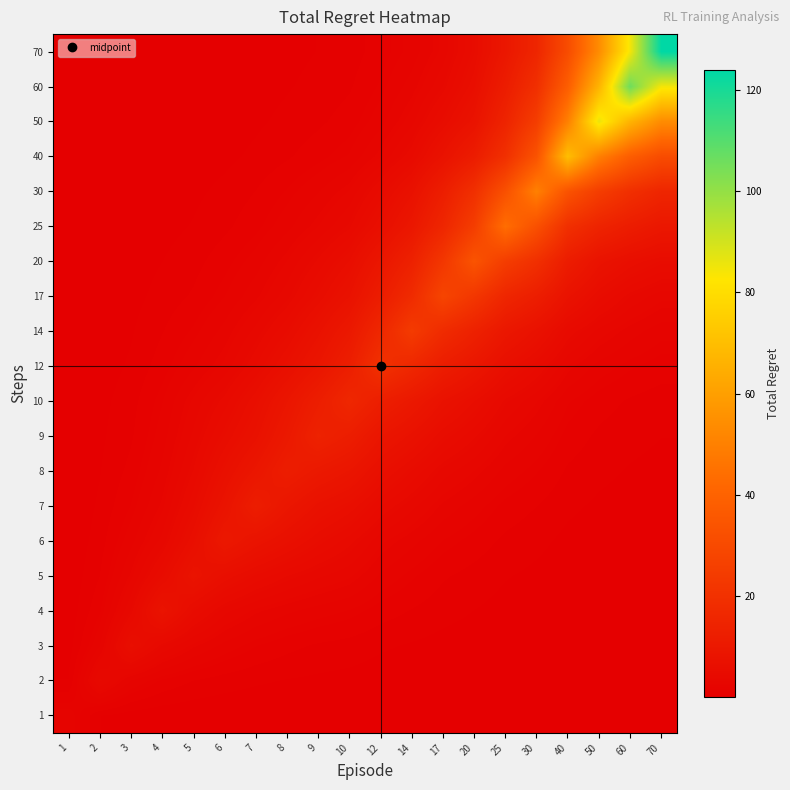

Reading left to right, extract all data points from this chart.

1: 1=2.0	2=0.5	3=0.2	4=0.1	5=0.1	6=0.1	7=0.0	8=0.0	9=0.0	10=0.0	12=0.0	14=0.0	17=0.0	20=0.0	25=0.0	30=0.0	40=0.0	50=0.0	60=0.0	70=0.0
2: 1=0.5	2=4.0	3=2.1	4=1.4	5=1.0	6=0.7	7=0.6	8=0.5	9=0.4	10=0.3	12=0.2	14=0.2	17=0.1	20=0.1	25=0.1	30=0.0	40=0.0	50=0.0	60=0.0	70=0.0
3: 1=0.2	2=2.1	3=6.0	4=3.9	5=2.8	6=2.0	7=1.5	8=1.1	9=0.9	10=0.8	12=0.6	14=0.4	17=0.3	20=0.2	25=0.2	30=0.1	40=0.1	50=0.0	60=0.0	70=0.0
4: 1=0.1	2=1.4	3=3.9	4=8.0	5=5.1	6=3.6	7=2.8	8=2.3	9=1.9	10=1.7	12=1.2	14=0.9	17=0.7	20=0.5	25=0.3	30=0.2	40=0.1	50=0.1	60=0.1	70=0.0
5: 1=0.1	2=1.0	3=2.8	4=5.1	5=8.0	6=6.2	7=5.0	8=4.1	9=3.5	10=3.0	12=2.1	14=1.5	17=1.0	20=0.8	25=0.5	30=0.4	40=0.2	50=0.1	60=0.1	70=0.1
6: 1=0.1	2=0.7	3=2.0	4=3.6	5=6.2	6=10.0	7=8.0	8=6.7	9=5.3	10=4.3	12=3.0	14=2.4	17=1.7	20=1.3	25=0.8	30=0.6	40=0.4	50=0.2	60=0.2	70=0.1
7: 1=0.0	2=0.6	3=1.5	4=2.8	5=5.0	6=8.0	7=12.0	8=9.2	9=7.3	10=6.2	12=4.6	14=3.6	17=2.5	20=1.9	25=1.3	30=1.0	40=0.6	50=0.4	60=0.3	70=0.2
8: 1=0.0	2=0.5	3=1.1	4=2.3	5=4.1	6=6.7	7=9.2	8=12.0	9=10.2	10=8.9	12=6.5	14=5.1	17=3.7	20=2.9	25=2.0	30=1.5	40=0.9	50=0.6	60=0.4	70=0.3
9: 1=0.0	2=0.4	3=0.9	4=1.9	5=3.5	6=5.3	7=7.3	8=10.2	9=14.0	10=12.1	12=8.9	14=7.2	17=5.4	20=4.2	25=2.9	30=2.1	40=1.3	50=0.9	60=0.6	70=0.5
10: 1=0.0	2=0.3	3=0.8	4=1.7	5=3.0	6=4.3	7=6.2	8=8.9	9=12.1	10=16.0	12=12.5	14=10.1	17=7.5	20=5.8	25=4.0	30=2.9	40=1.8	50=1.2	60=0.9	70=0.7
12: 1=0.0	2=0.2	3=0.6	4=1.2	5=2.1	6=3.0	7=4.6	8=6.5	9=8.9	10=12.5	12=20.0	14=16.1	17=11.9	20=9.2	25=6.3	30=4.7	40=2.9	50=2.0	60=1.5	70=1.2
14: 1=0.0	2=0.2	3=0.4	4=0.9	5=1.5	6=2.4	7=3.6	8=5.1	9=7.2	10=10.1	12=16.1	14=24.0	17=17.6	20=13.6	25=9.6	30=7.2	40=4.5	50=3.2	60=2.4	70=1.9
17: 1=0.0	2=0.1	3=0.3	4=0.7	5=1.0	6=1.7	7=2.5	8=3.7	9=5.4	10=7.5	12=11.9	14=17.6	17=28.0	20=22.4	25=15.6	30=12.3	40=7.7	50=5.3	60=3.9	70=3.1
20: 1=0.0	2=0.1	3=0.2	4=0.5	5=0.8	6=1.3	7=1.9	8=2.9	9=4.2	10=5.8	12=9.2	14=13.6	17=22.4	20=34.0	25=24.9	30=19.4	40=11.6	50=7.9	60=6.2	70=5.3
25: 1=0.0	2=0.1	3=0.2	4=0.3	5=0.5	6=0.8	7=1.3	8=2.0	9=2.9	10=4.0	12=6.3	14=9.6	17=15.6	20=24.9	25=44.0	30=32.6	40=19.5	50=14.6	60=11.7	70=9.6
30: 1=0.0	2=0.0	3=0.1	4=0.2	5=0.4	6=0.6	7=1.0	8=1.5	9=2.1	10=2.9	12=4.7	14=7.2	17=12.3	20=19.4	25=32.6	30=50.0	40=33.7	50=25.0	60=19.2	70=15.4
40: 1=0.0	2=0.0	3=0.1	4=0.1	5=0.2	6=0.4	7=0.6	8=0.9	9=1.3	10=1.7	12=2.9	14=4.5	17=7.7	20=11.6	25=19.5	30=33.7	40=70.0	50=49.8	60=38.0	70=30.9
50: 1=0.0	2=0.0	3=0.0	4=0.1	5=0.1	6=0.2	7=0.4	8=0.6	9=0.9	10=1.2	12=2.0	14=3.2	17=5.3	20=7.9	25=14.6	30=25.0	40=49.8	50=86.0	60=66.6	70=53.8
60: 1=0.0	2=0.0	3=0.0	4=0.1	5=0.1	6=0.2	7=0.3	8=0.4	9=0.6	10=0.9	12=1.5	14=2.4	17=3.9	20=6.2	25=11.7	30=19.2	40=38.0	50=66.6	60=106.0	70=84.4
70: 1=0.0	2=0.0	3=0.0	4=0.0	5=0.1	6=0.1	7=0.2	8=0.3	9=0.5	10=0.7	12=1.2	14=1.9	17=3.1	20=5.3	25=9.6	30=15.4	40=30.9	50=53.8	60=84.4	70=124.0